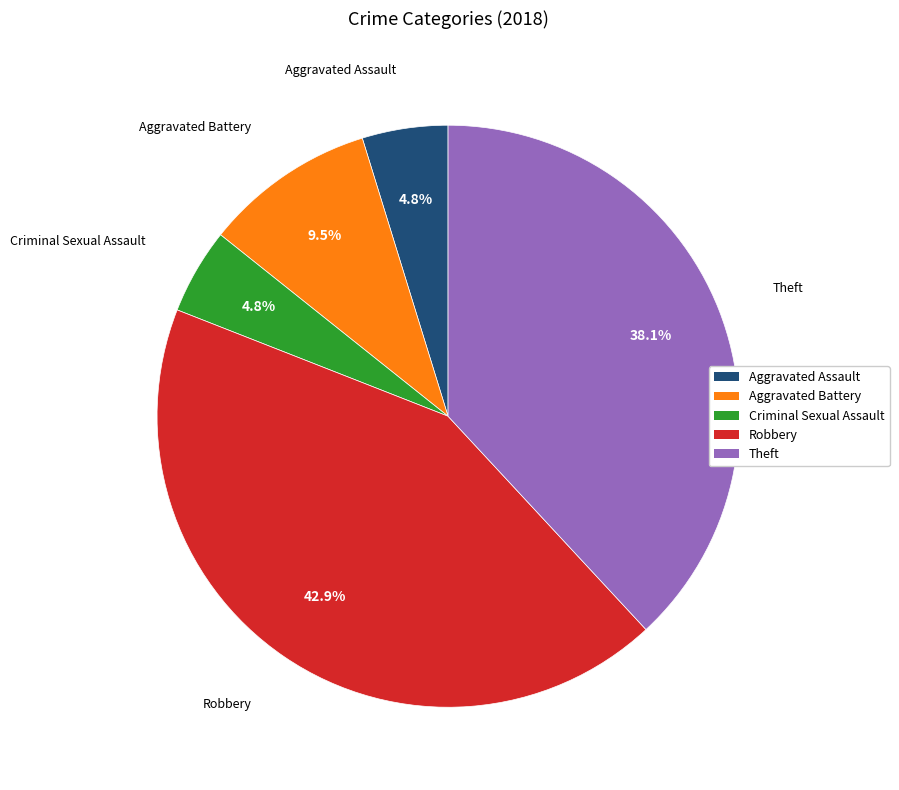

Is Theft the majority of the pie?

No